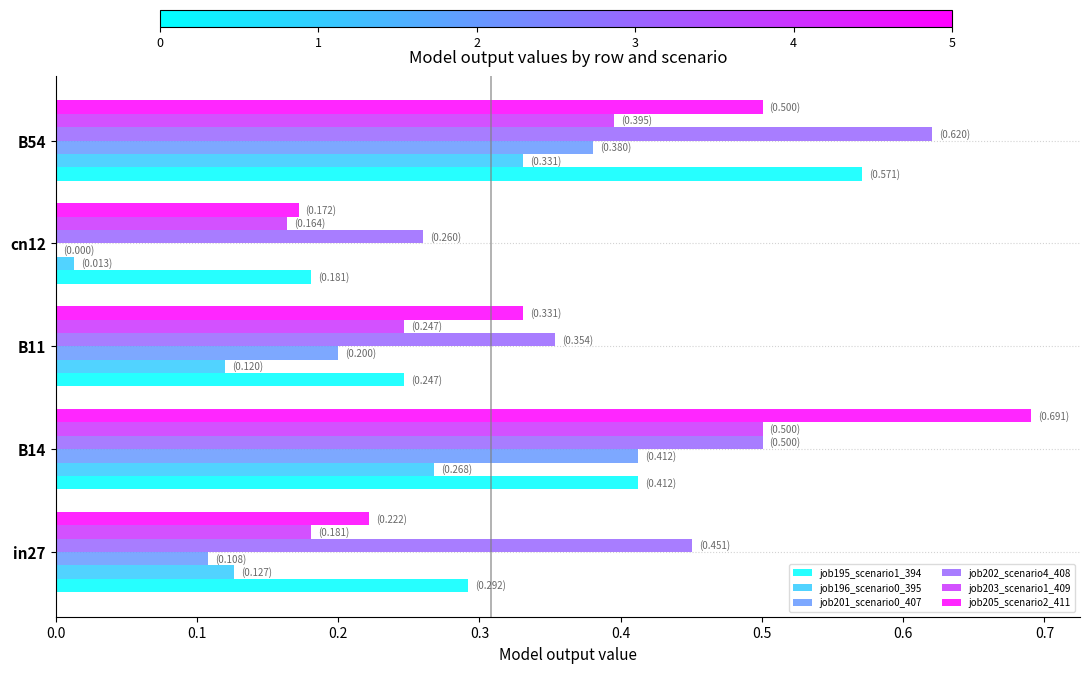

Count the job205_scenario2_411 values in the range 0 to 1.

5